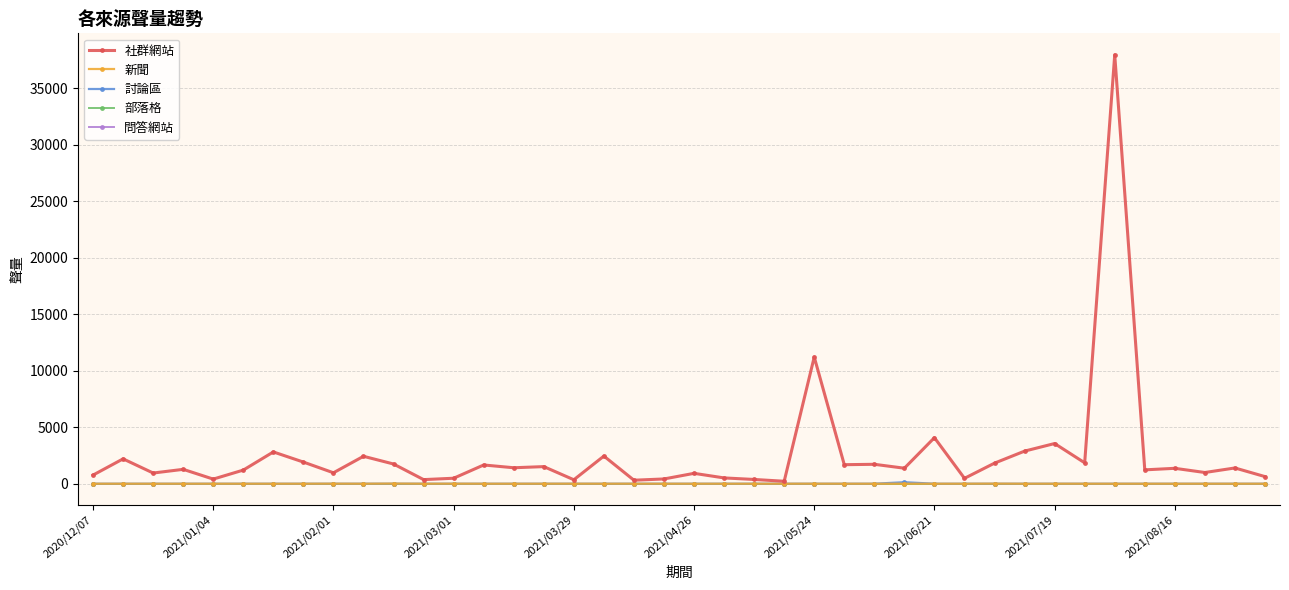

Does the chart have visible grid lines?

Yes